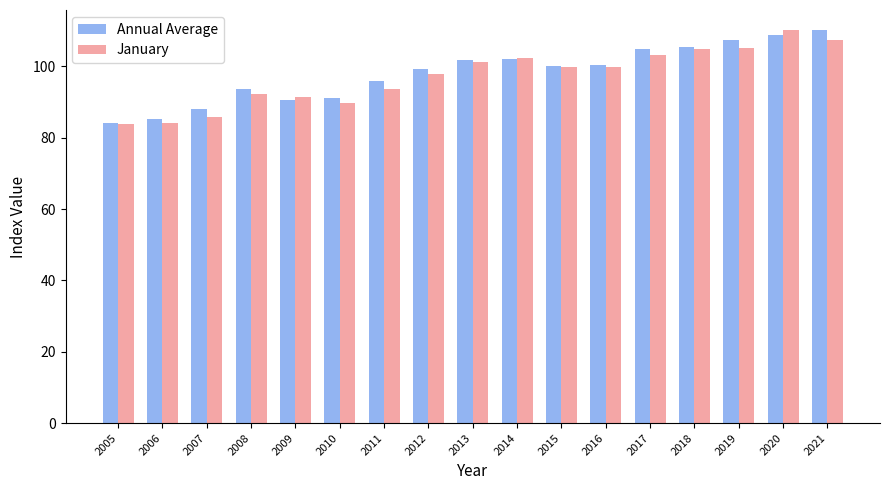

Between 2017 and 2019, which series saw the biggest shift?

Annual Average